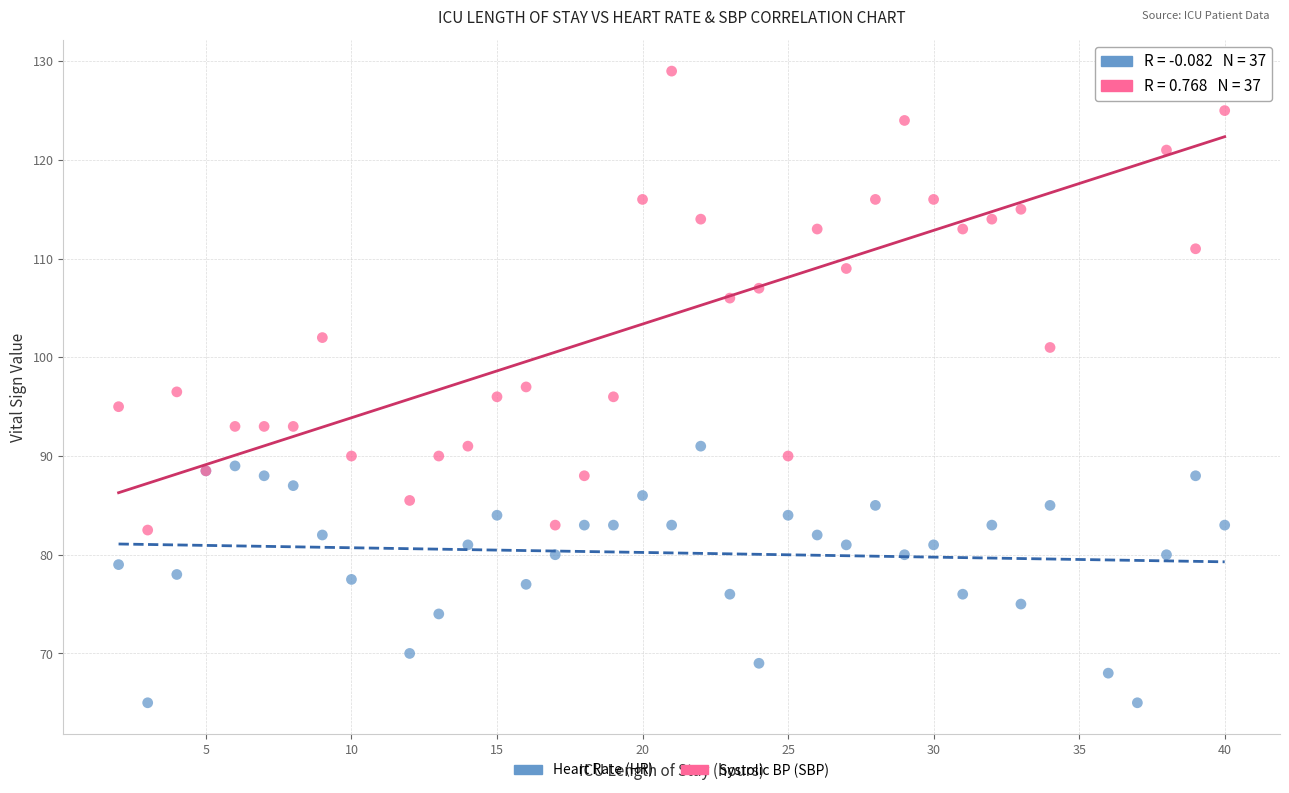

What is the X range (max minus min) for the scatter plot?

38.0